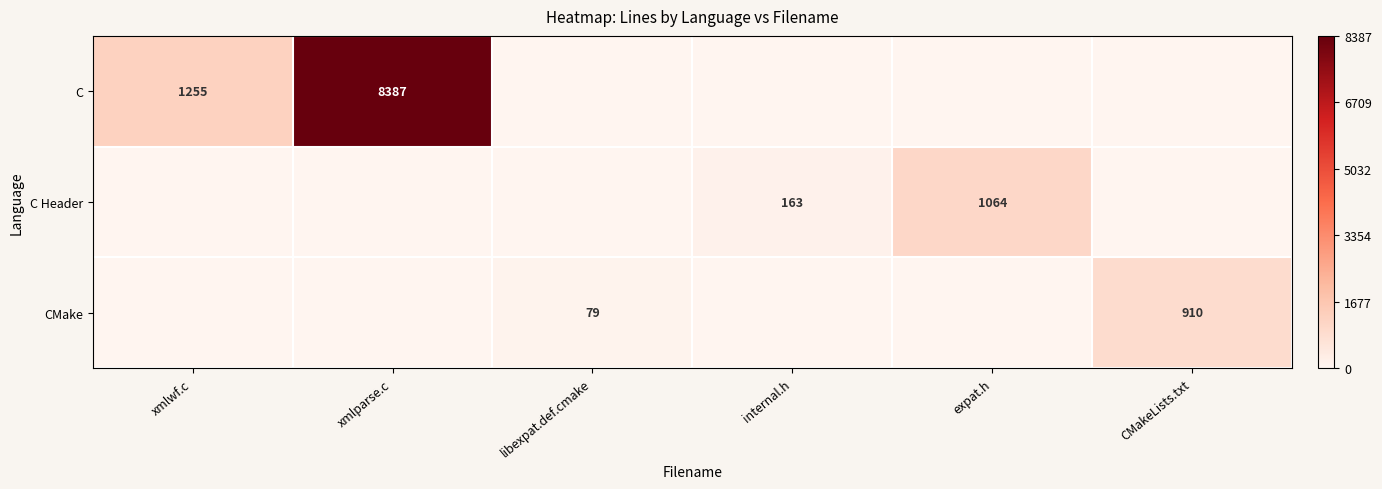

How many series are shown in this chart?

3